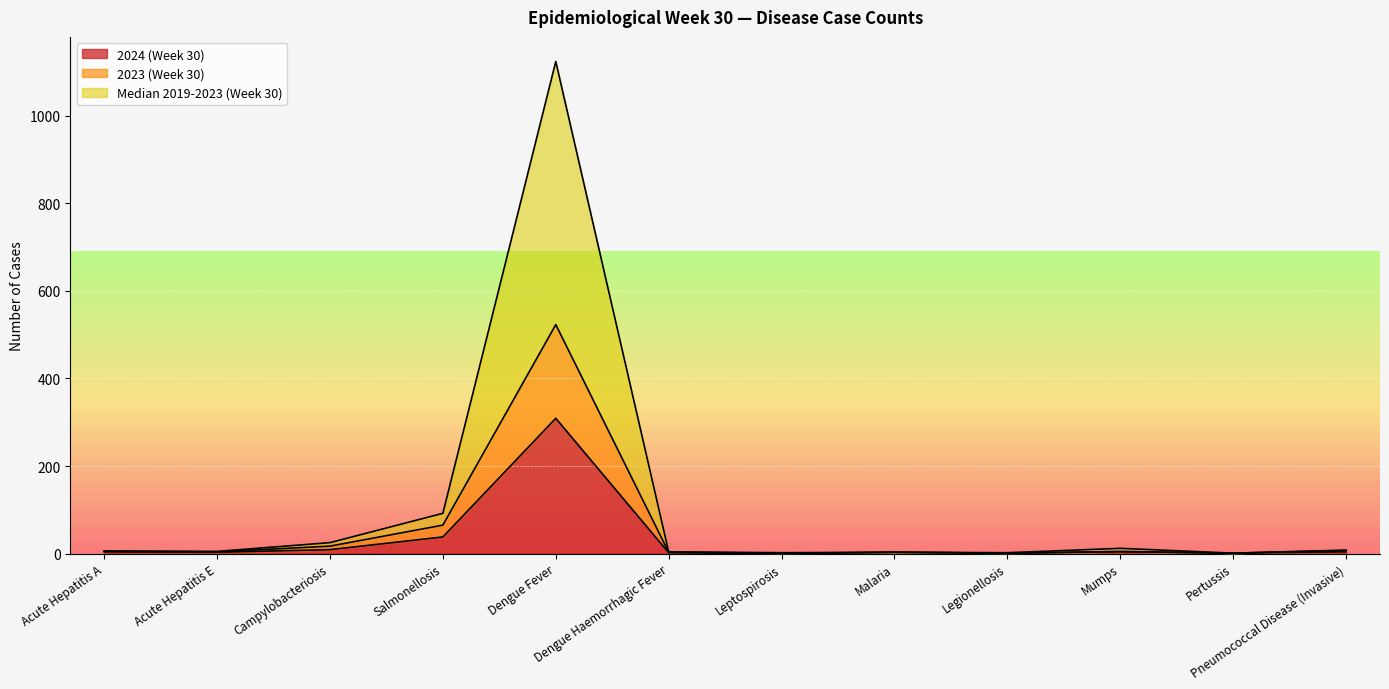

How many interior local peaks does the 2024 (Week 30) series have?

3